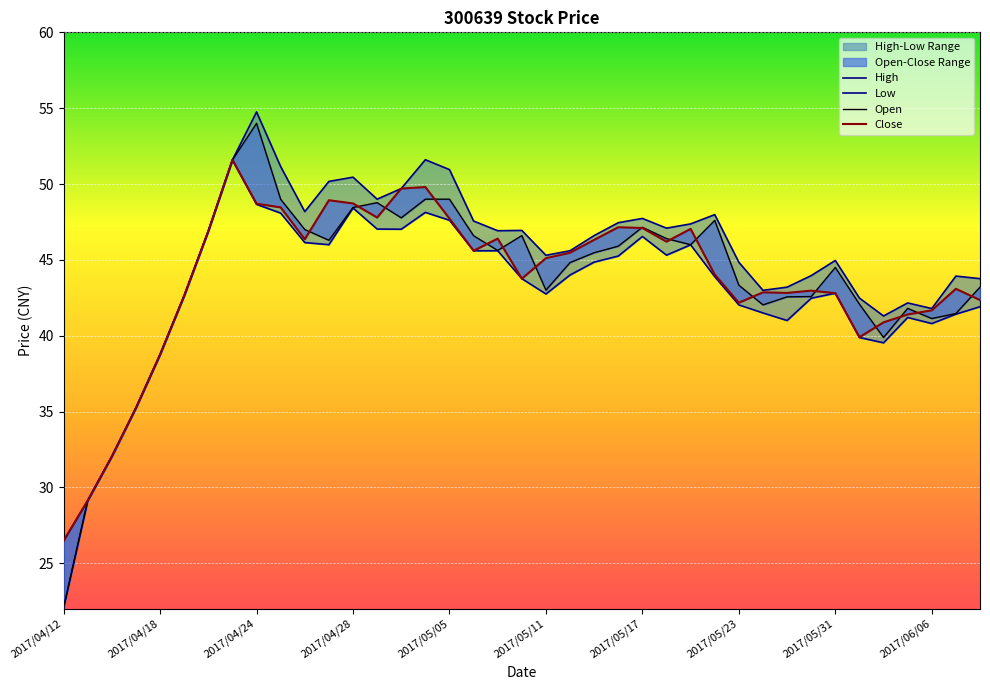

How many values in the Close series are below 45?

19